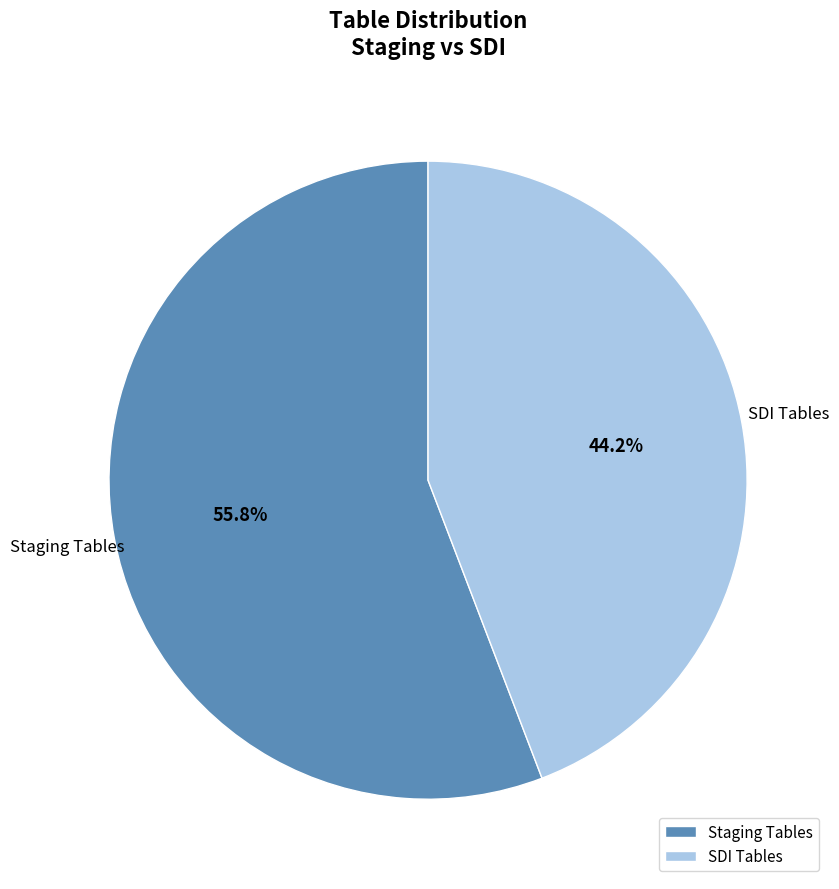

Rank the categories by value from highest to lowest.

Staging Tables, SDI Tables